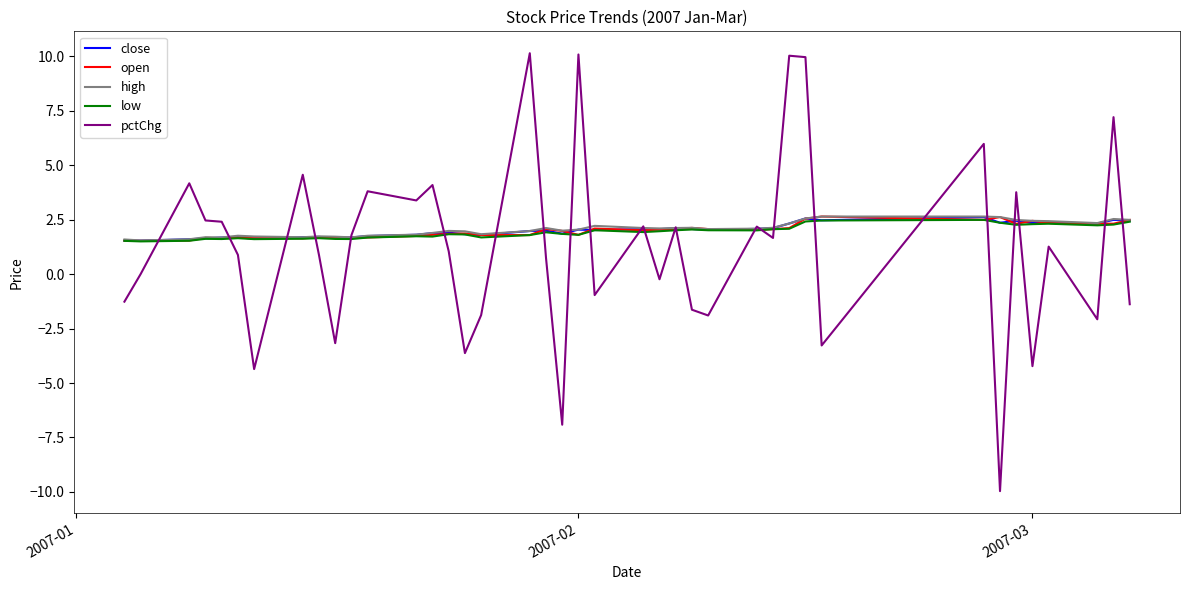

In open, how many points are higher than both neighbors (excluding endpoints)?

10